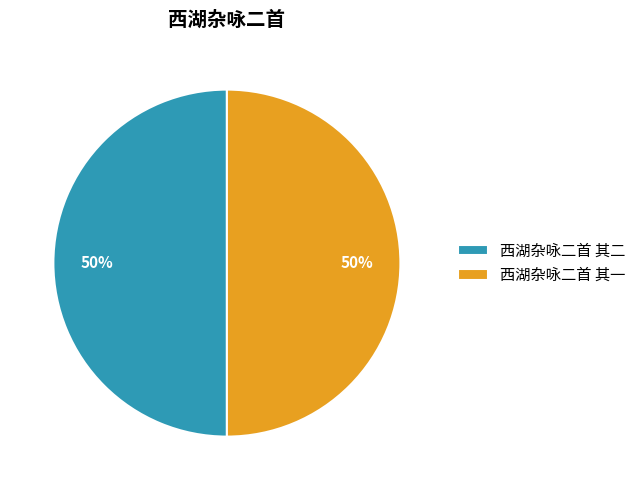

Combined, do 西湖杂咏二首 其一 and 西湖杂咏二首 其二 account for over 50%?

Yes